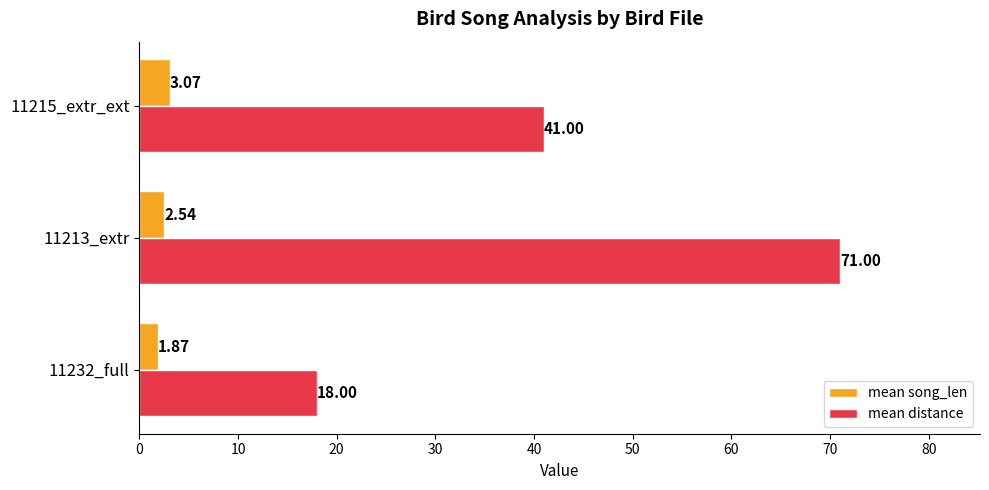

At how many categories does at least one series exceed 10?

3